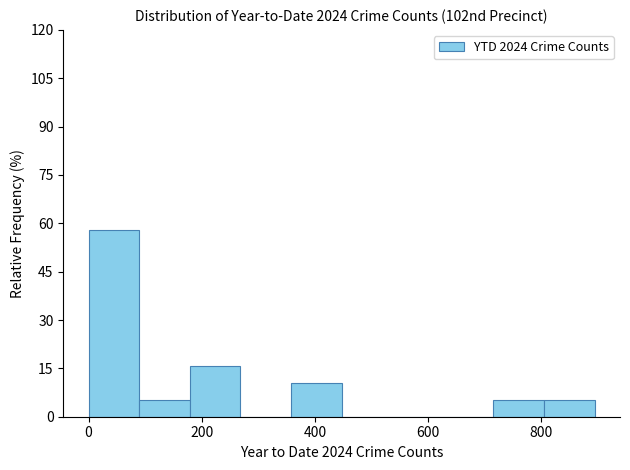

What is the height of the bar covering 360 to 440 on the x-axis? Neither the bar edges nor the heights are printed on the chart, so give them approximately, as read against the axes.

10